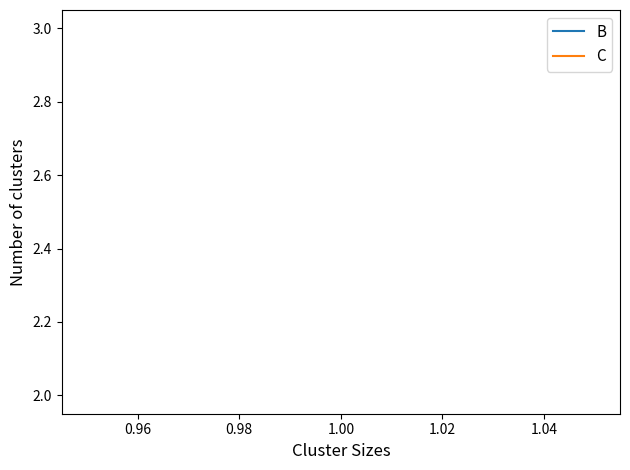

True or false: B and C intersect in this chart.

False